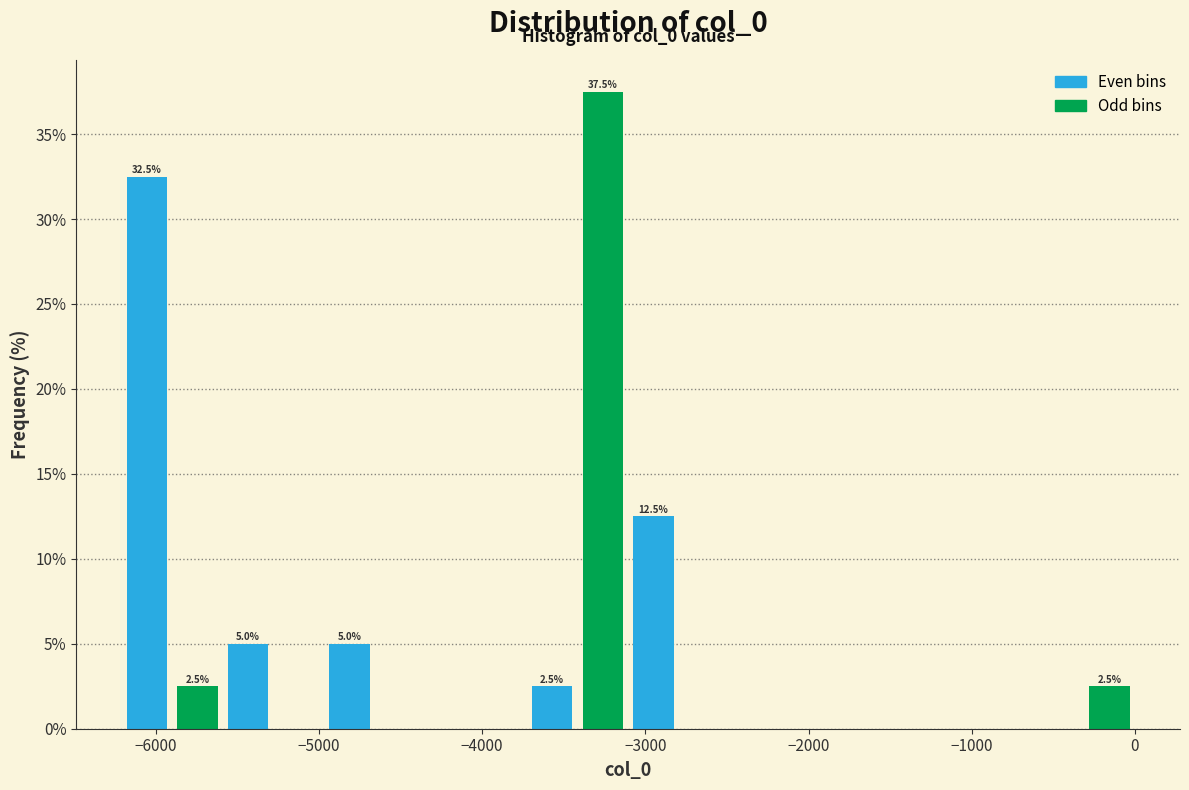

Read against the x-axis, roughly where is the centre of the tallest bar?

-3300